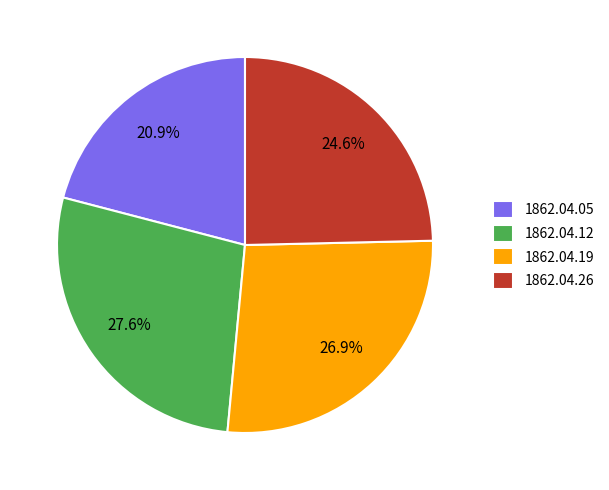

To the nearest percent, what is the average slice percentage?

25%